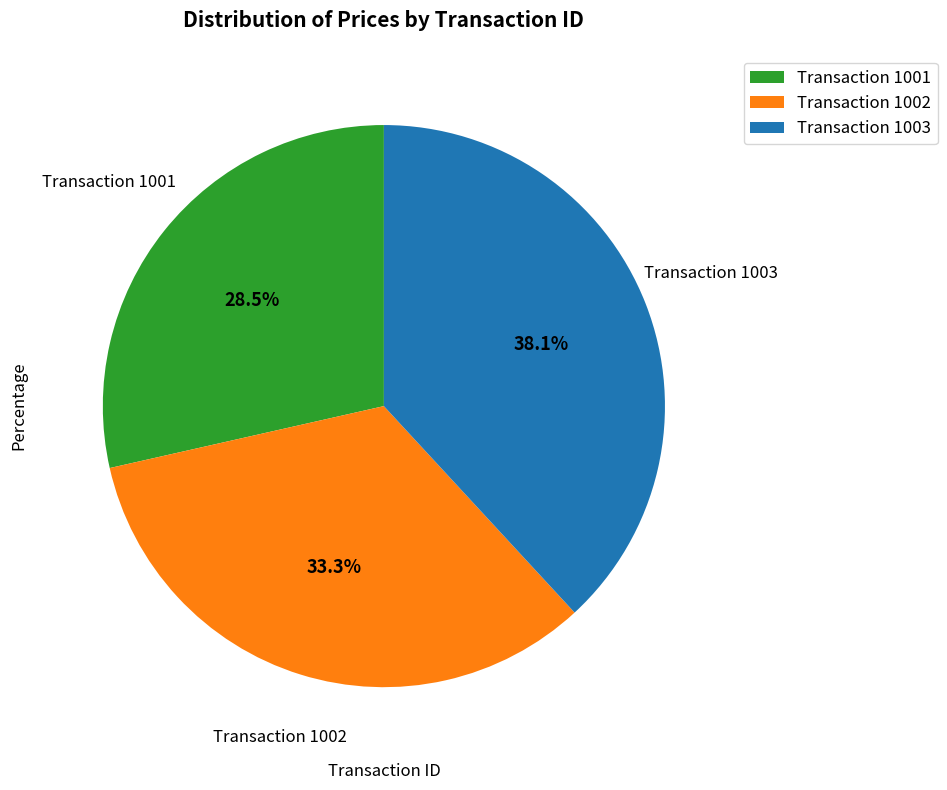

Do Transaction 1002 and Transaction 1001 together represent more than half of the pie?

Yes